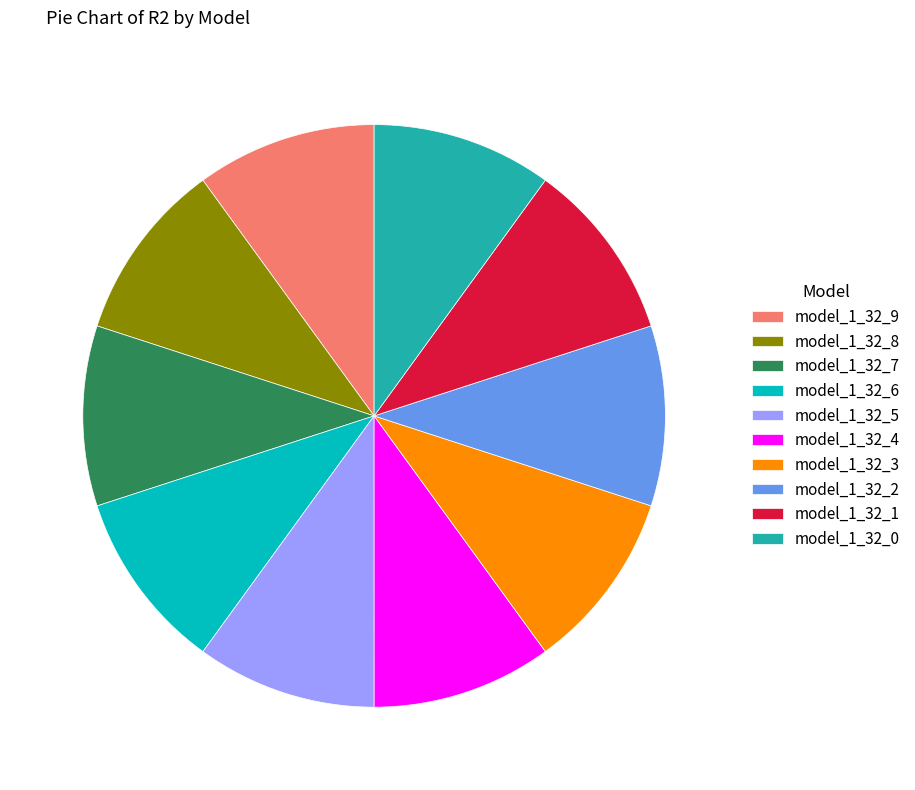

True or false: model_1_32_9 accounts for 23% of the total.

False